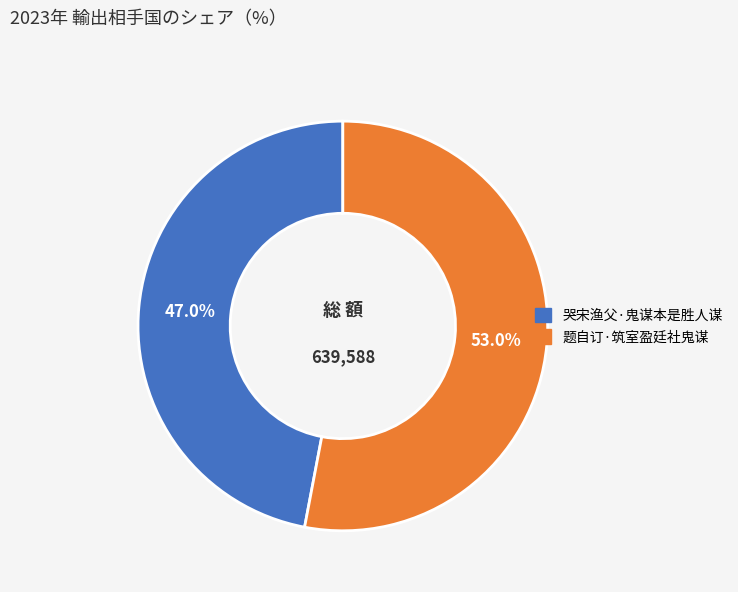

What is the total percentage of 哭宋渔父·鬼谋本是胜人谋 and 题自订·筑室盈廷社鬼谋?

100.0%